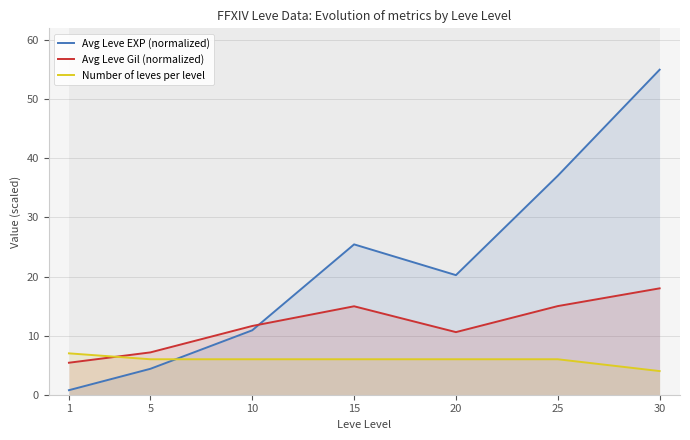

The Avg Leve EXP (normalized) series shows 3.6 at 10. True or false?

False